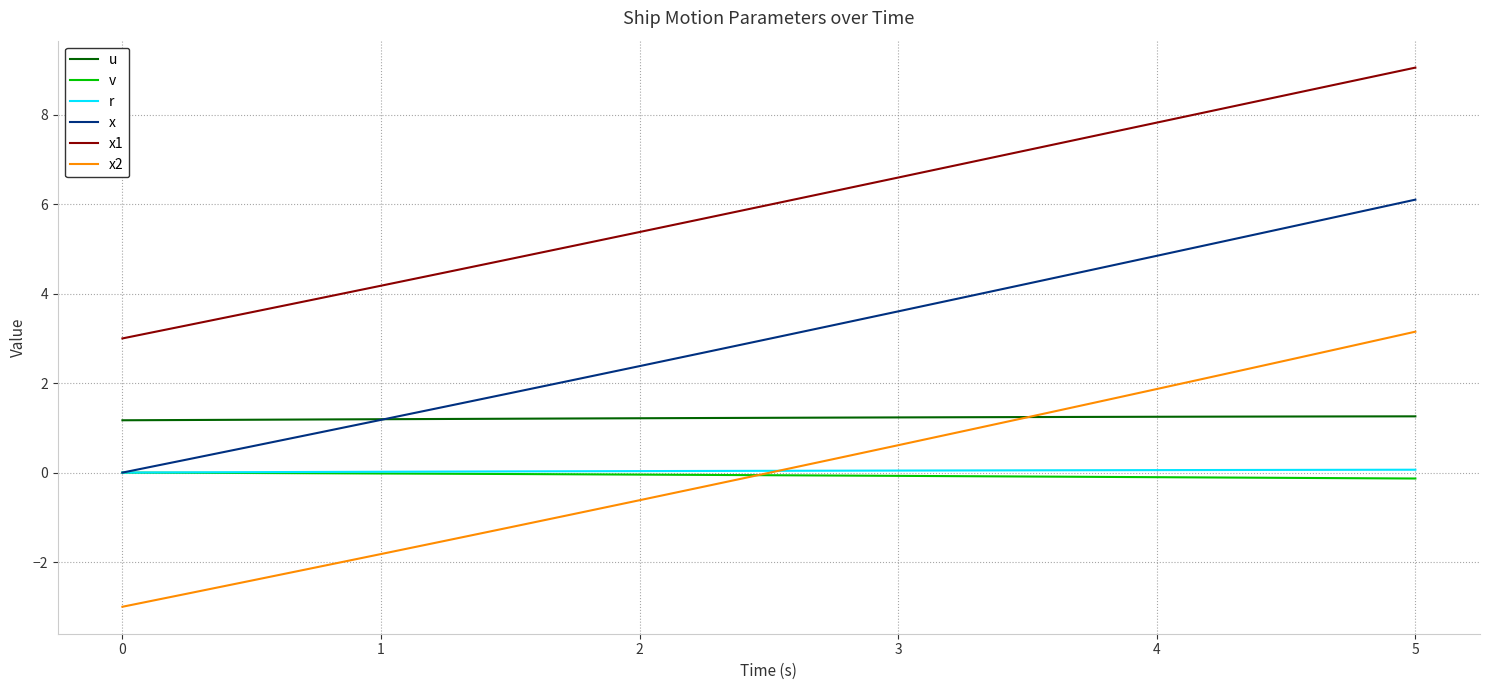

What is the minimum value for x2?

-3.0